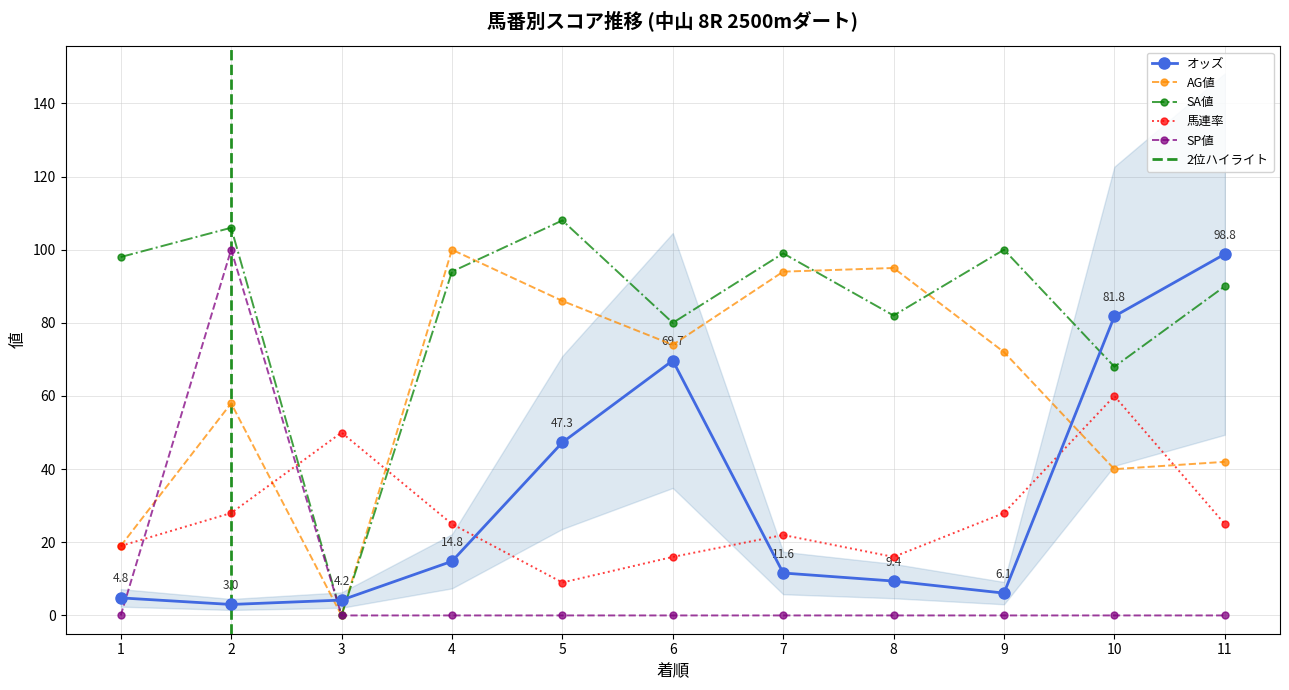

Which series ends up on top after the final intersection of AG値 and SA値?

SA値